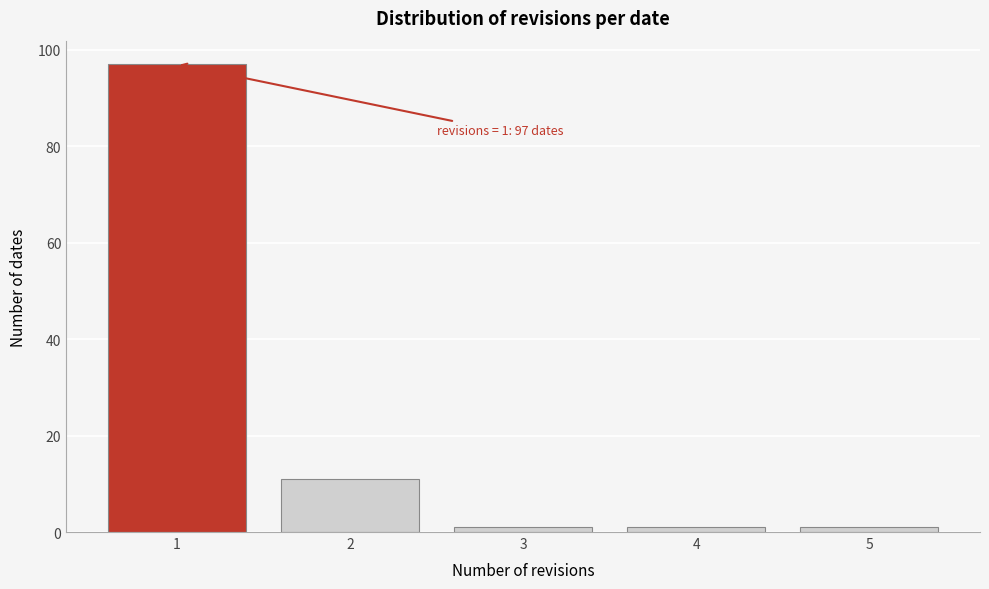

Over which range of the x-axis is the bar tallest?

0.5 to 1.5